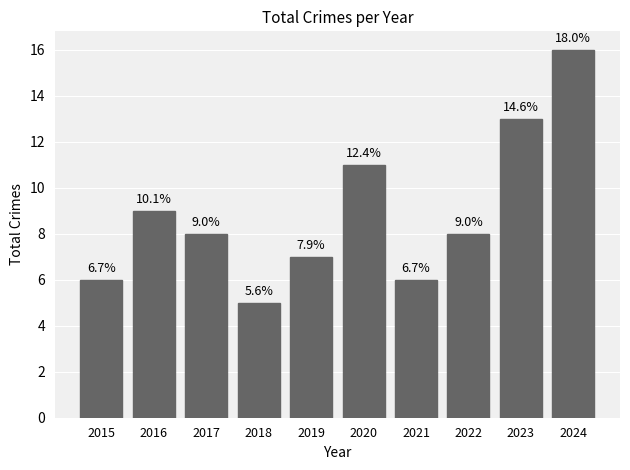

How many bars are there in total?

10